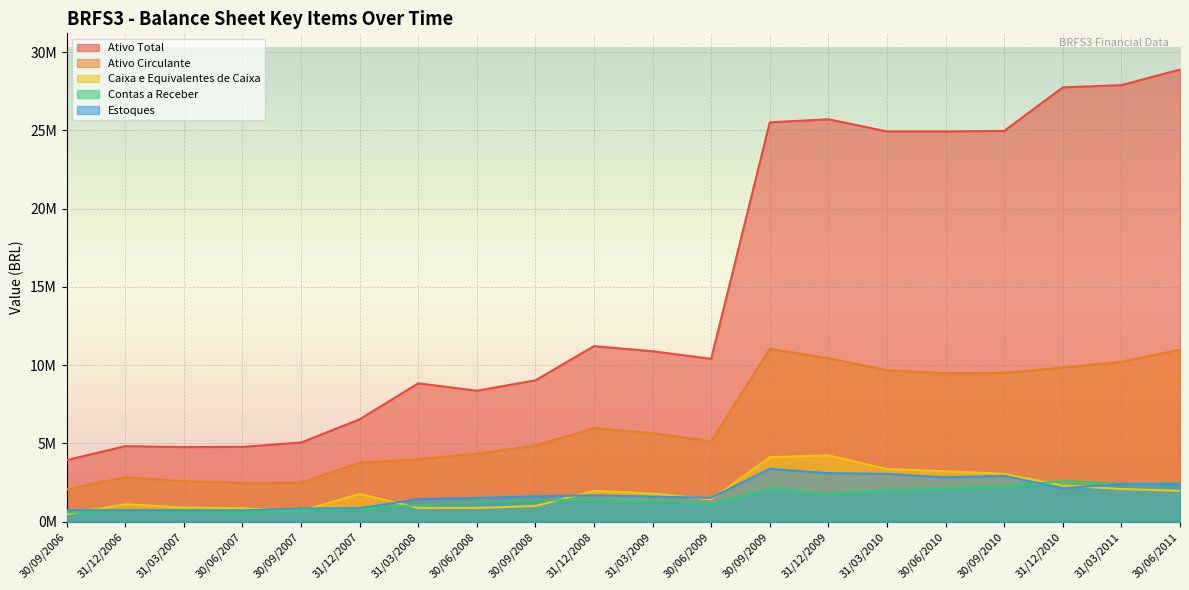

What is the spread (max minus min) of values at 31/12/2007?

5739372.9